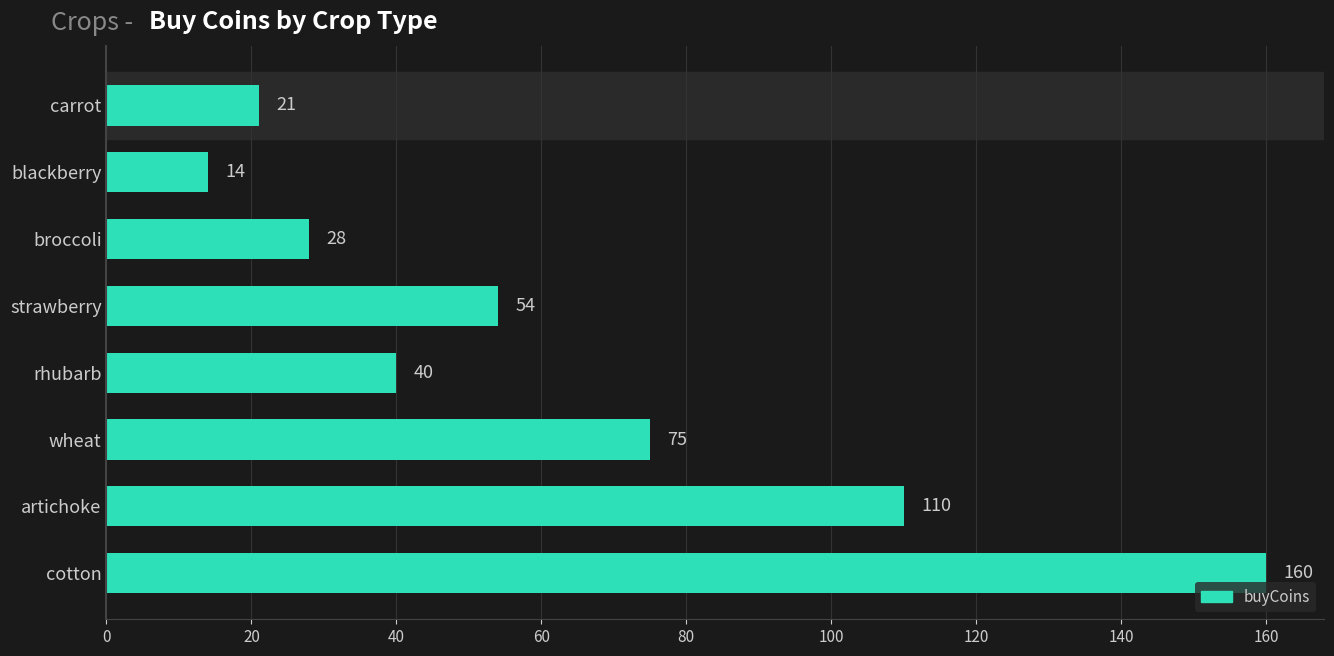

List the labels in order of value, smallest first.

blackberry, carrot, broccoli, rhubarb, strawberry, wheat, artichoke, cotton